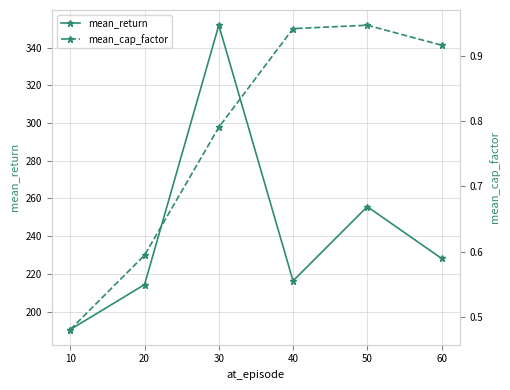

What is the smallest value displayed?

0.5